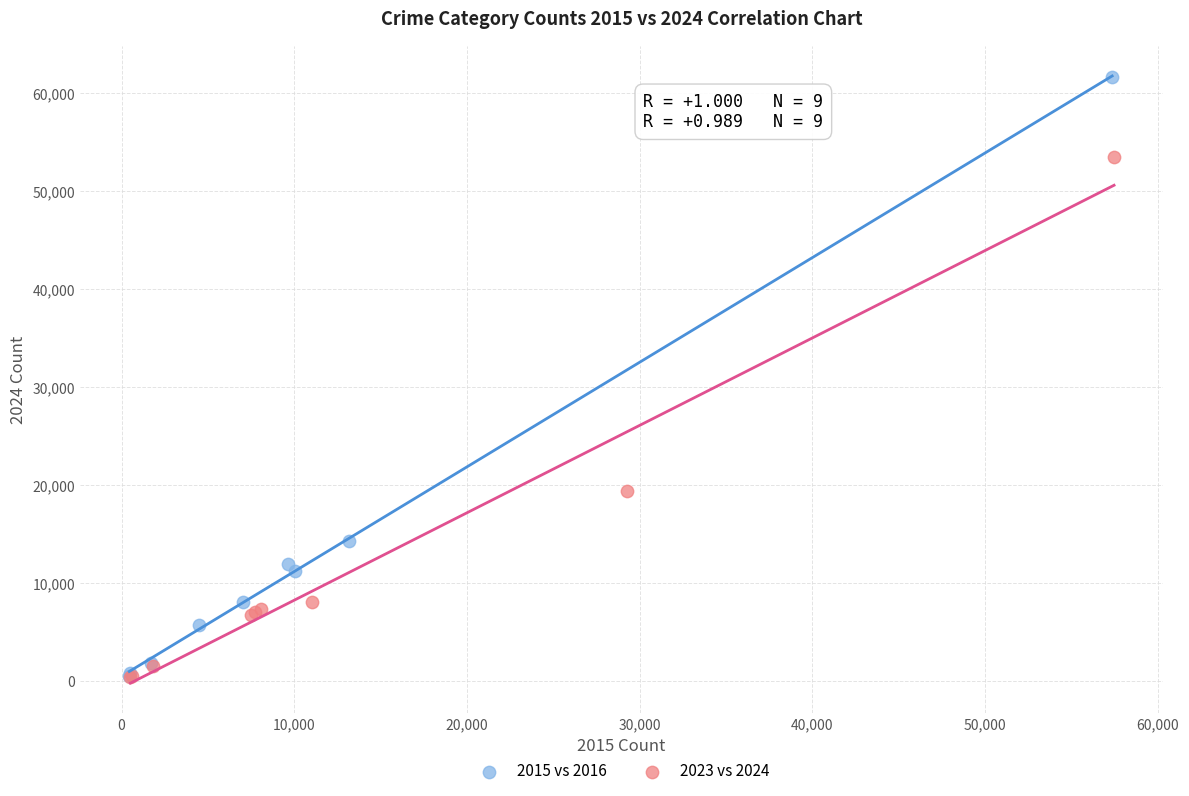

Which series has the largest Y range (max minus min)?

2015 vs 2016